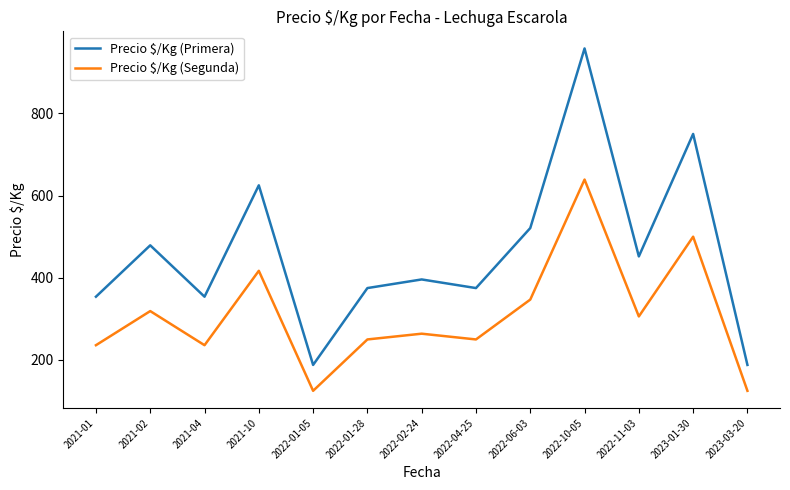

What is the difference between the second highest and minimum values in the Precio $/Kg (Segunda) series?

375